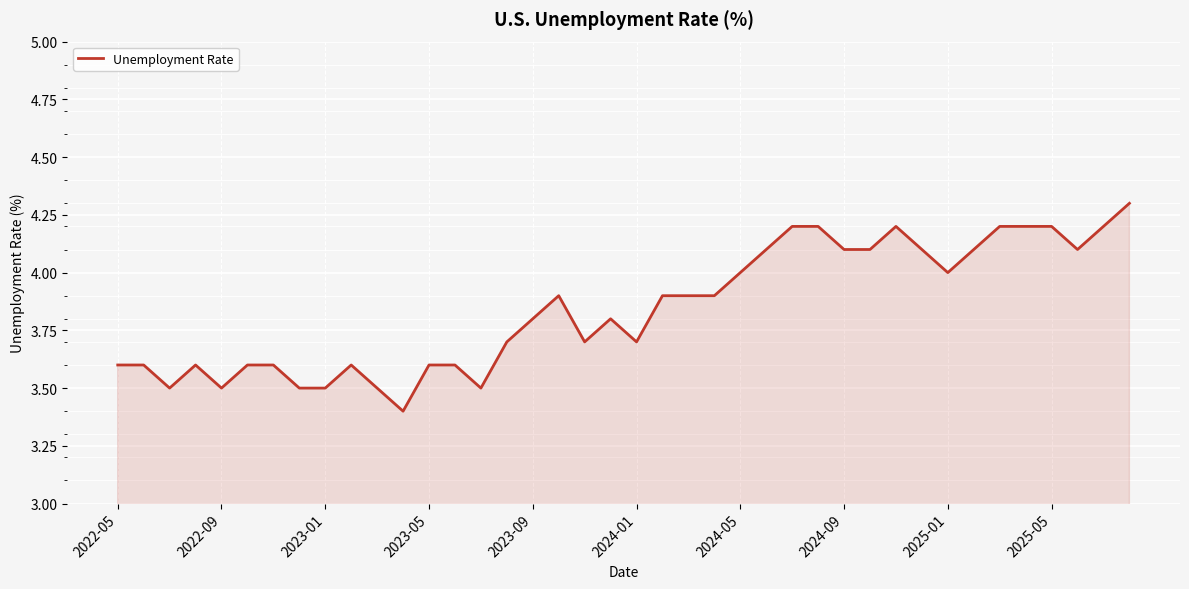

What is the minimum value shown in the chart?

3.4